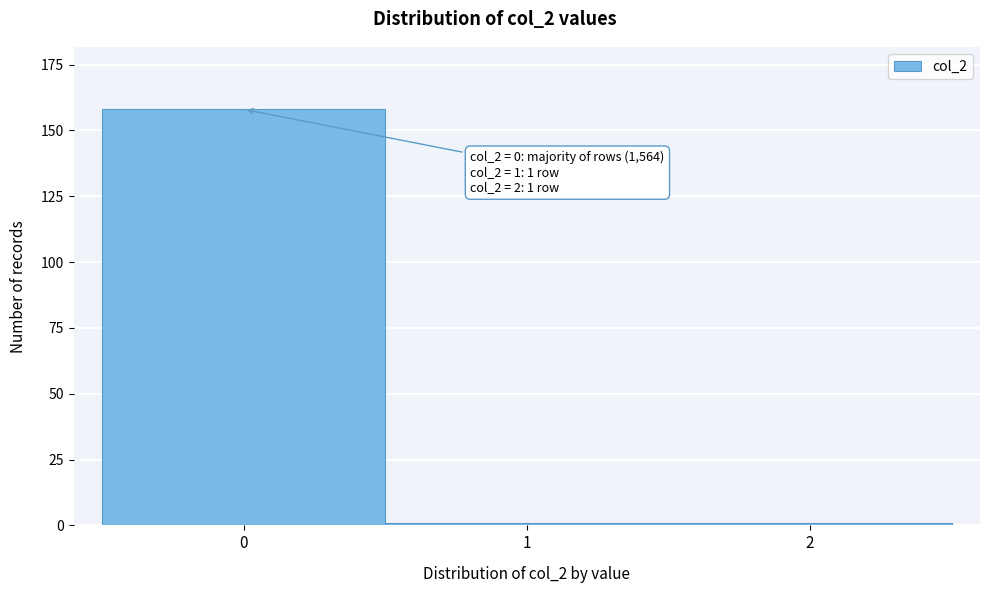

Reading left to right, transcribe all the data shown in this chart.

158	1	1